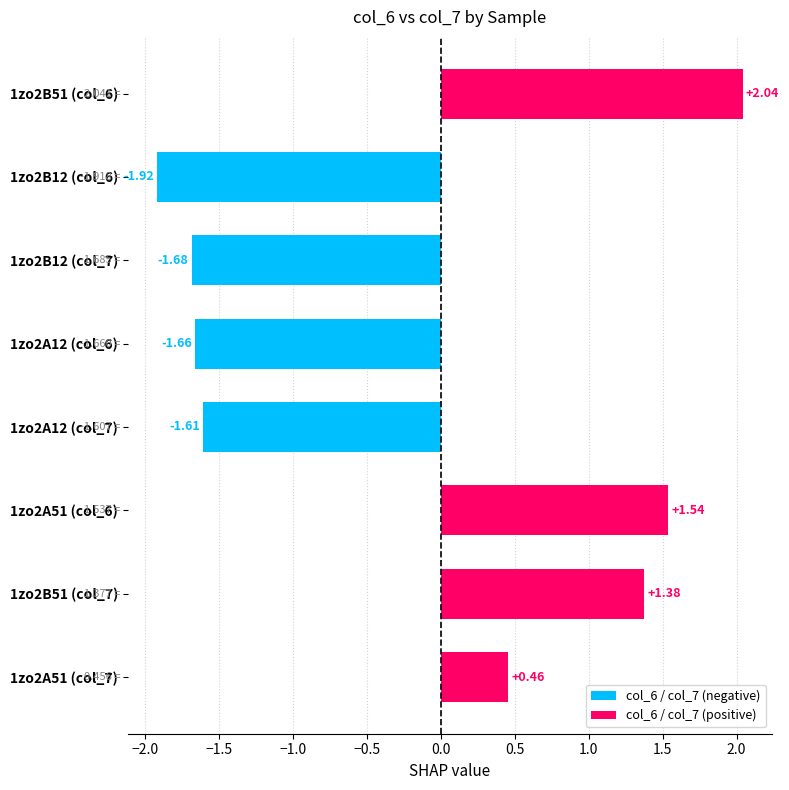

Rank the categories by value from lowest to highest.

1zo2B12 (col_6), 1zo2B12 (col_7), 1zo2A12 (col_6), 1zo2A12 (col_7), 1zo2A51 (col_7), 1zo2B51 (col_7), 1zo2A51 (col_6), 1zo2B51 (col_6)